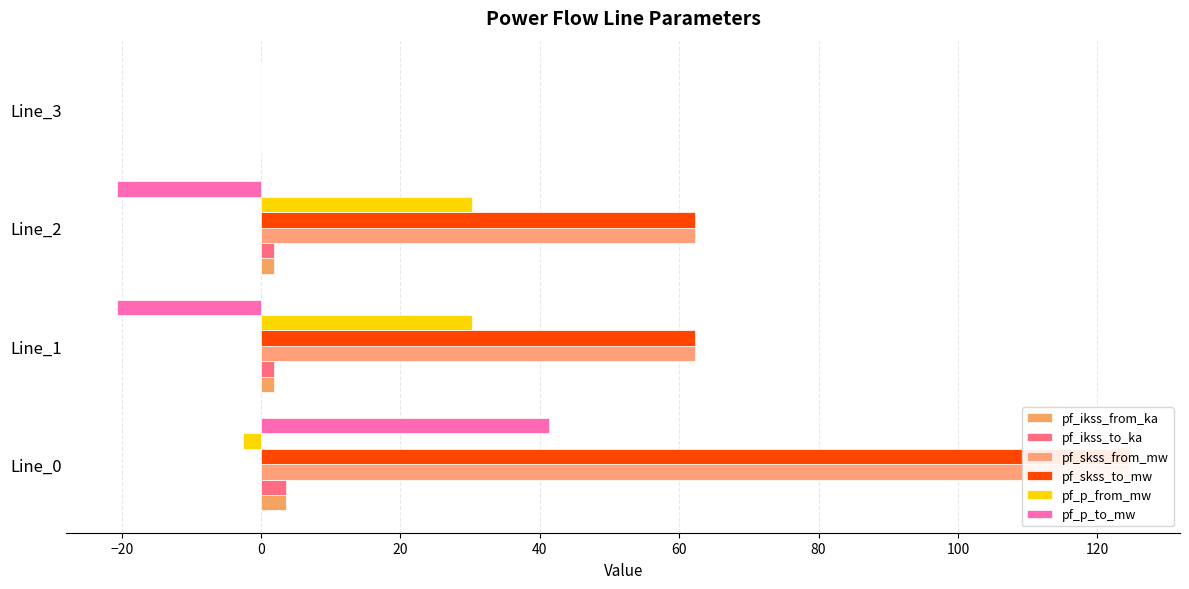

At how many categories does at least one series exceed 82?

1